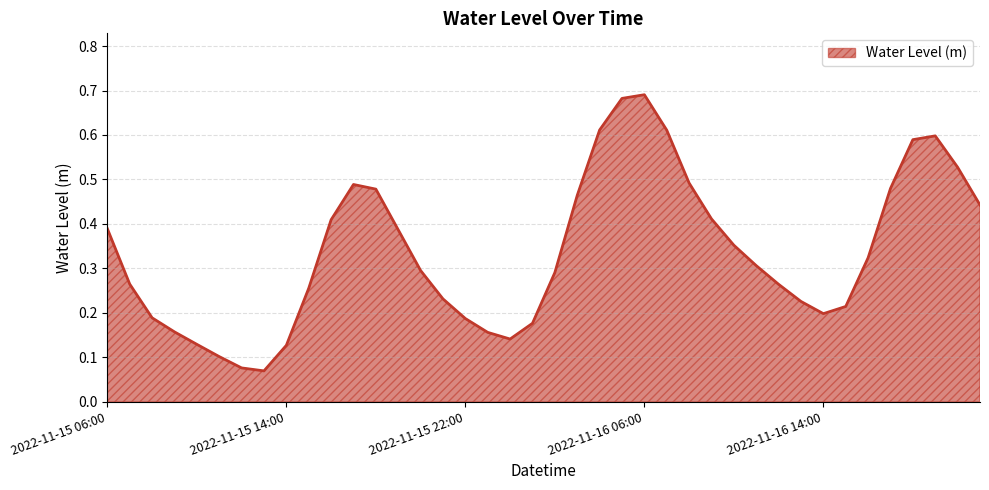

How many lines are shown in the chart?

1